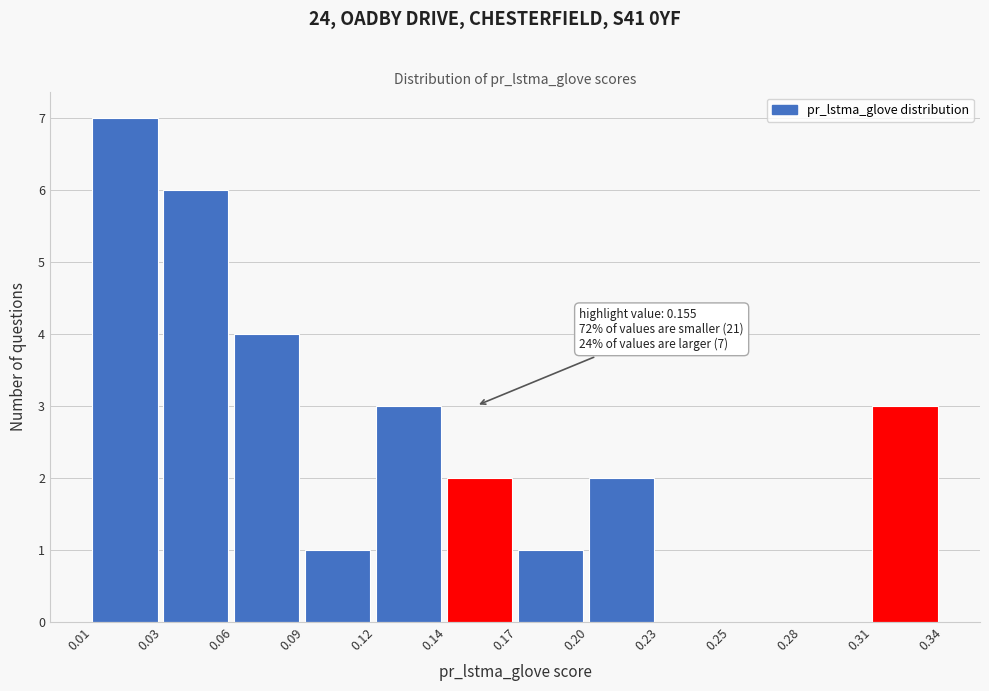

Reading left to right, extract all data points from this chart.

0.01=7	0.03=6	0.06=4	0.09=1	0.12=3	0.14=2	0.17=1	0.20=2	0.23=0	0.25=0	0.28=0	0.31=3